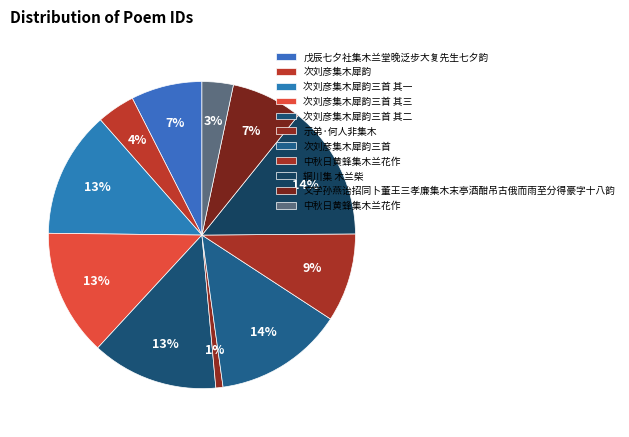

Which slice is the largest?

辋川集 木兰柴